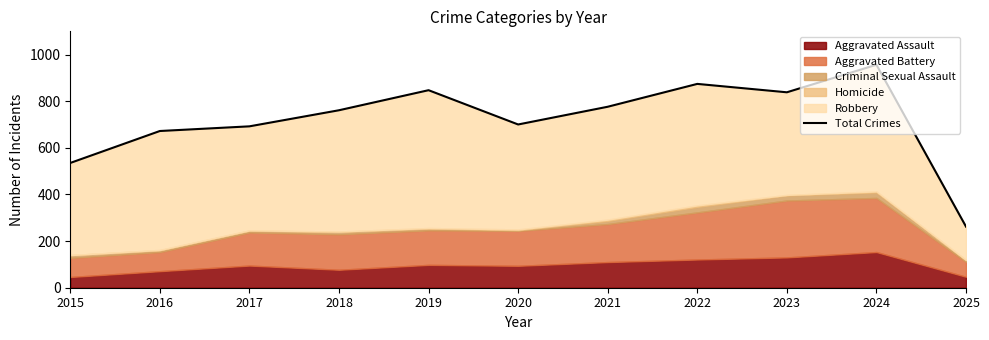

Reading left to right, extract all data points from this chart.

535	672	692	761	847	700	776	874	838	956	262